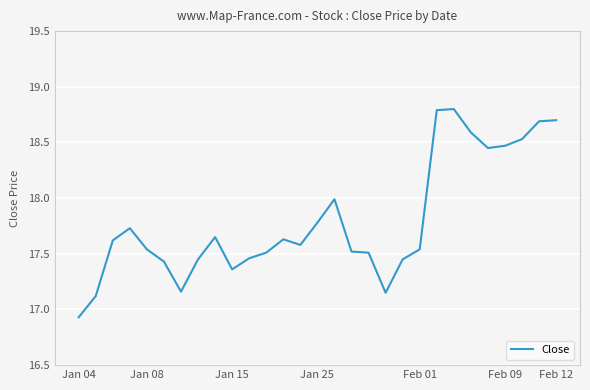

True or false: there are more than 0 points higher than both neighbors.

True